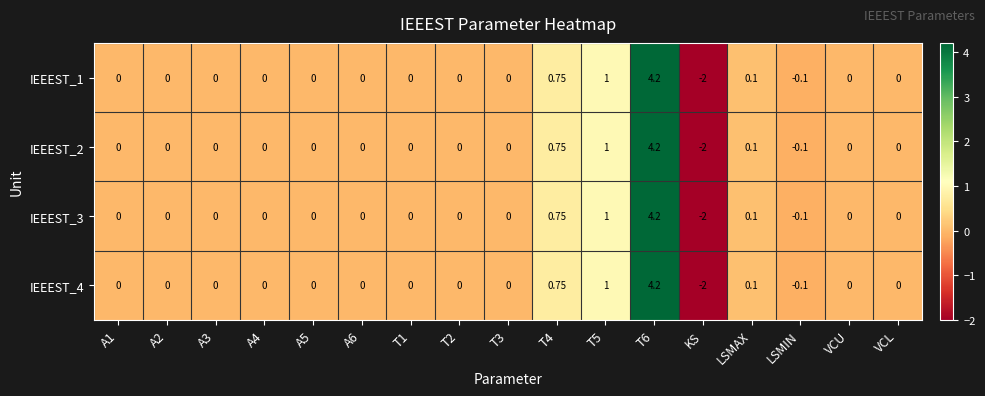

At how many categories does at least one series exceed -1?

16